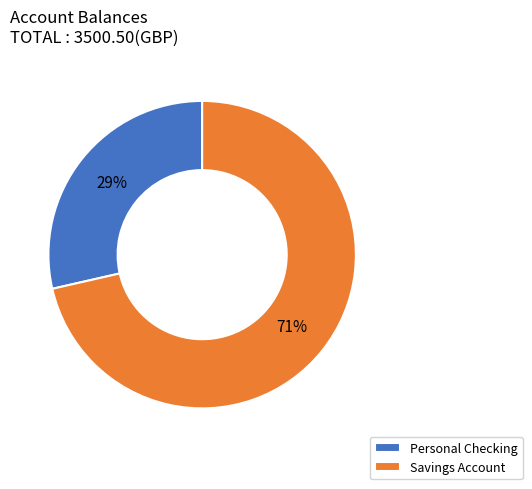

To the nearest percent, what portion does Personal Checking represent?

29%